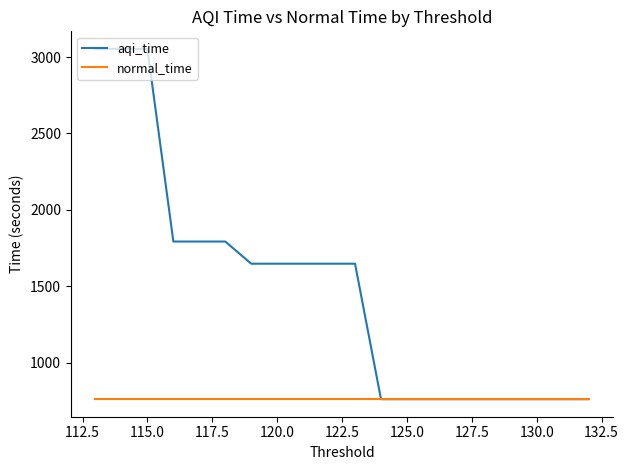

True or false: aqi_time and normal_time intersect in this chart.

False